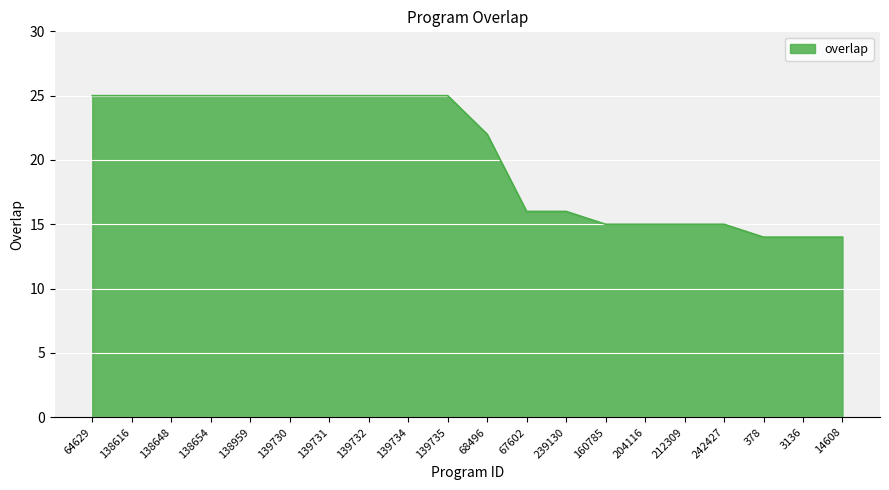

What position from the left is 138959?

5